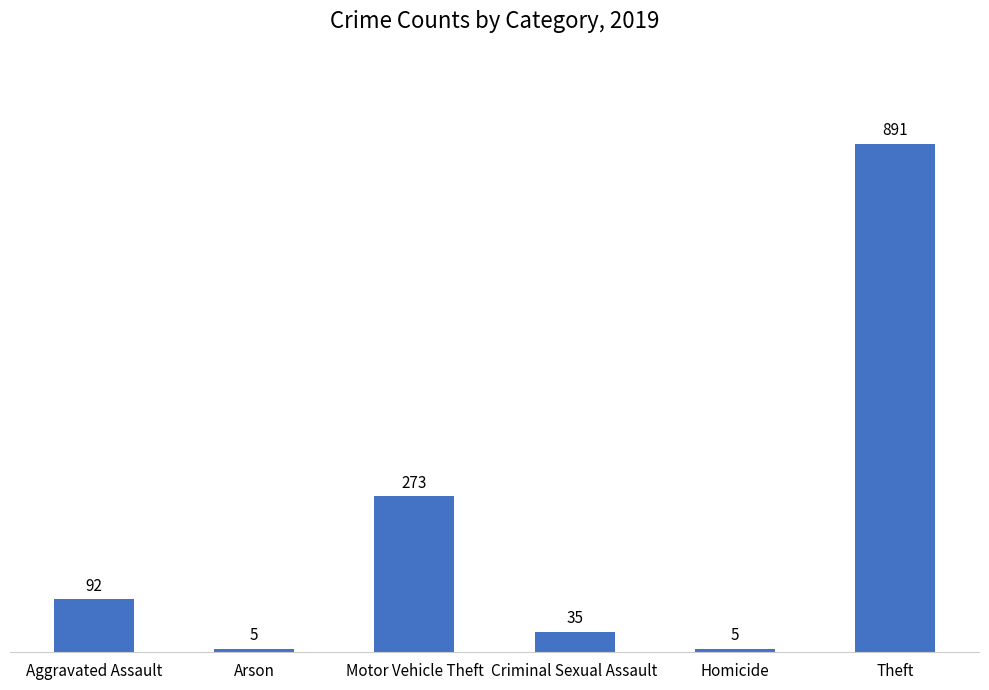

Approximately how many times larger is the value at Criminal Sexual Assault compared to Aggravated Assault?

0.4